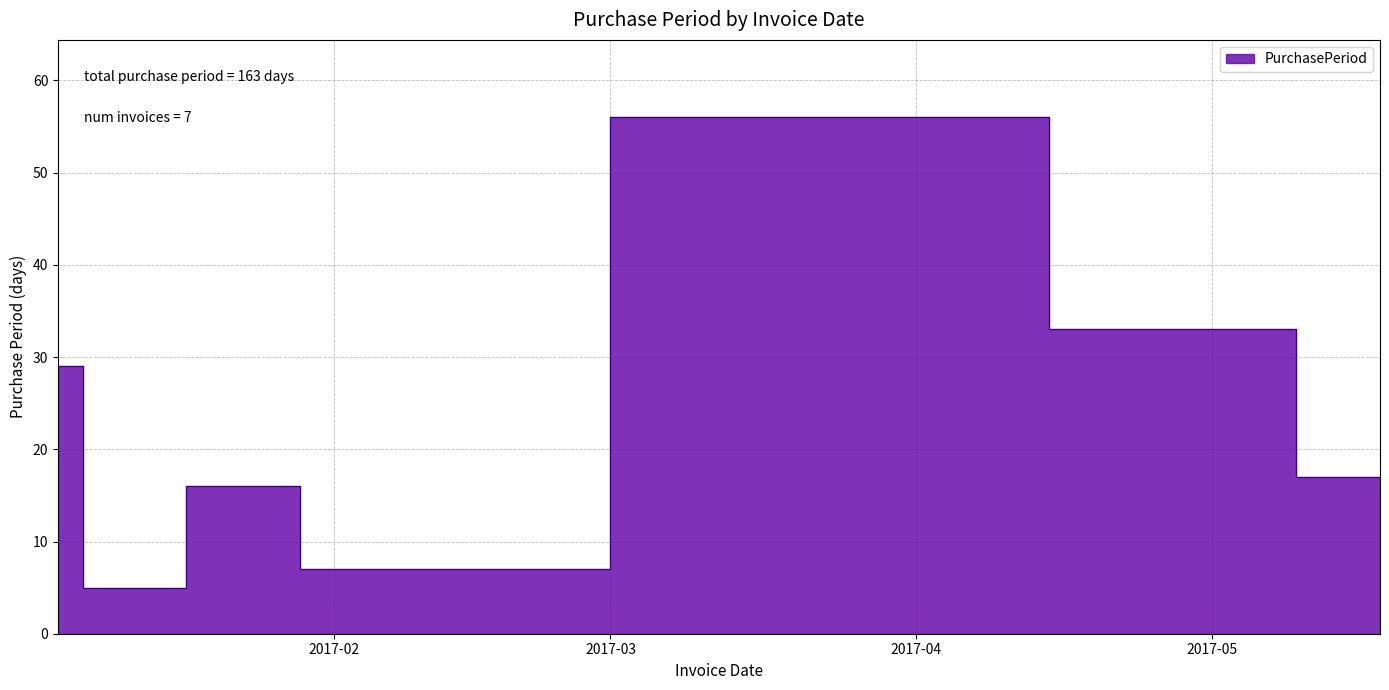

Reading left to right, list all the values displayed in this chart.

29	5	16	7	56	33	17